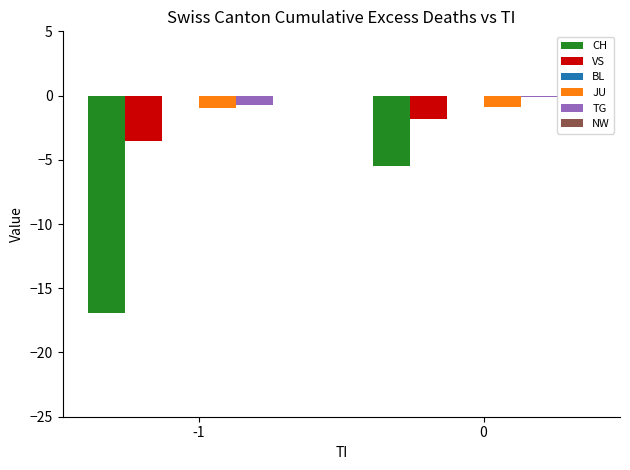

What is the total value across all series at -1?

-22.2